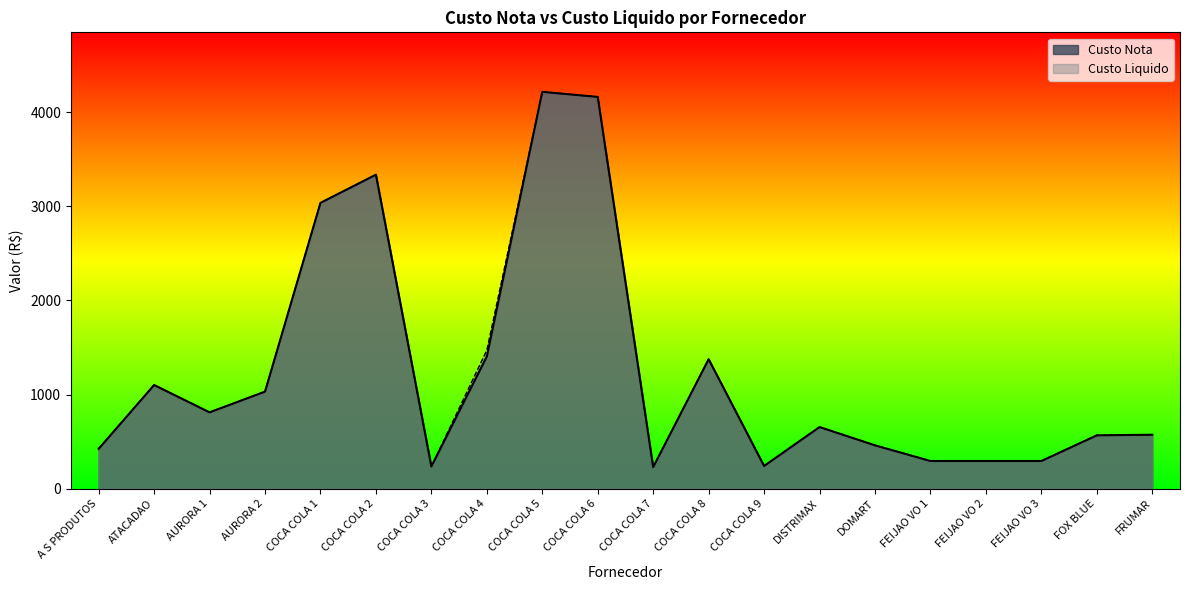

How many series are shown in this chart?

2